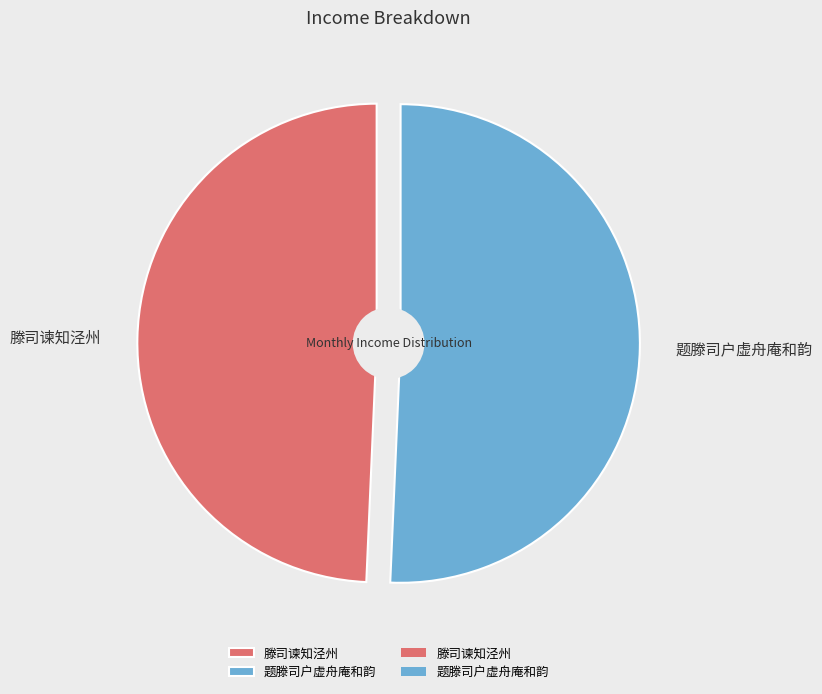

Does 滕司谏知泾州 represent more than half of the total?

No